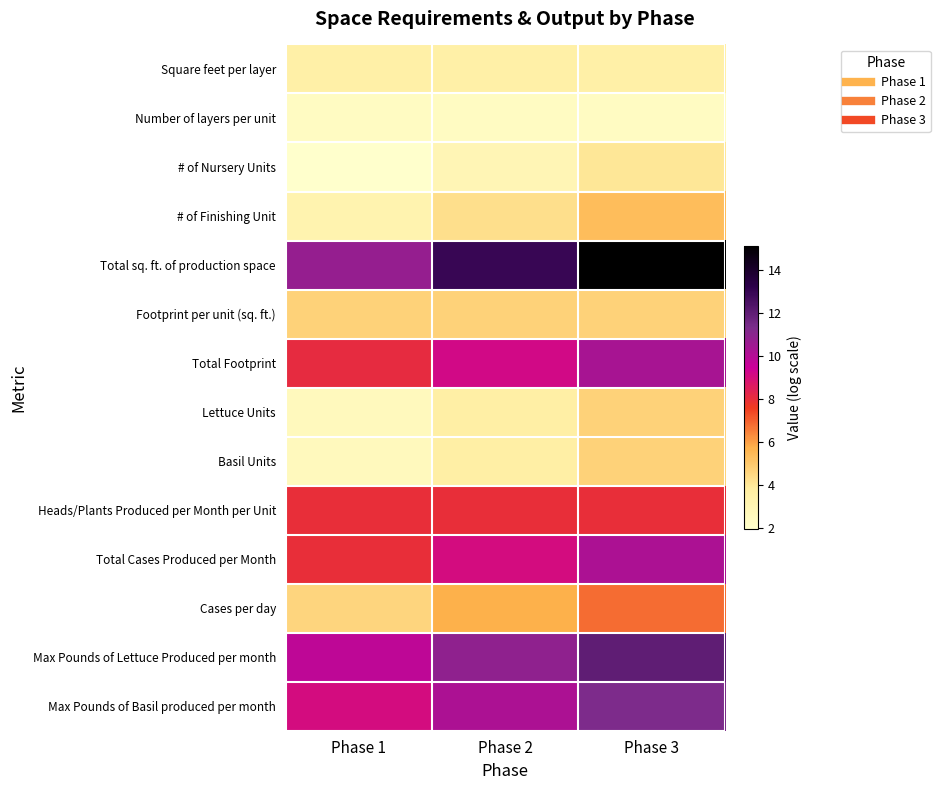

How many data points does each series have?

3